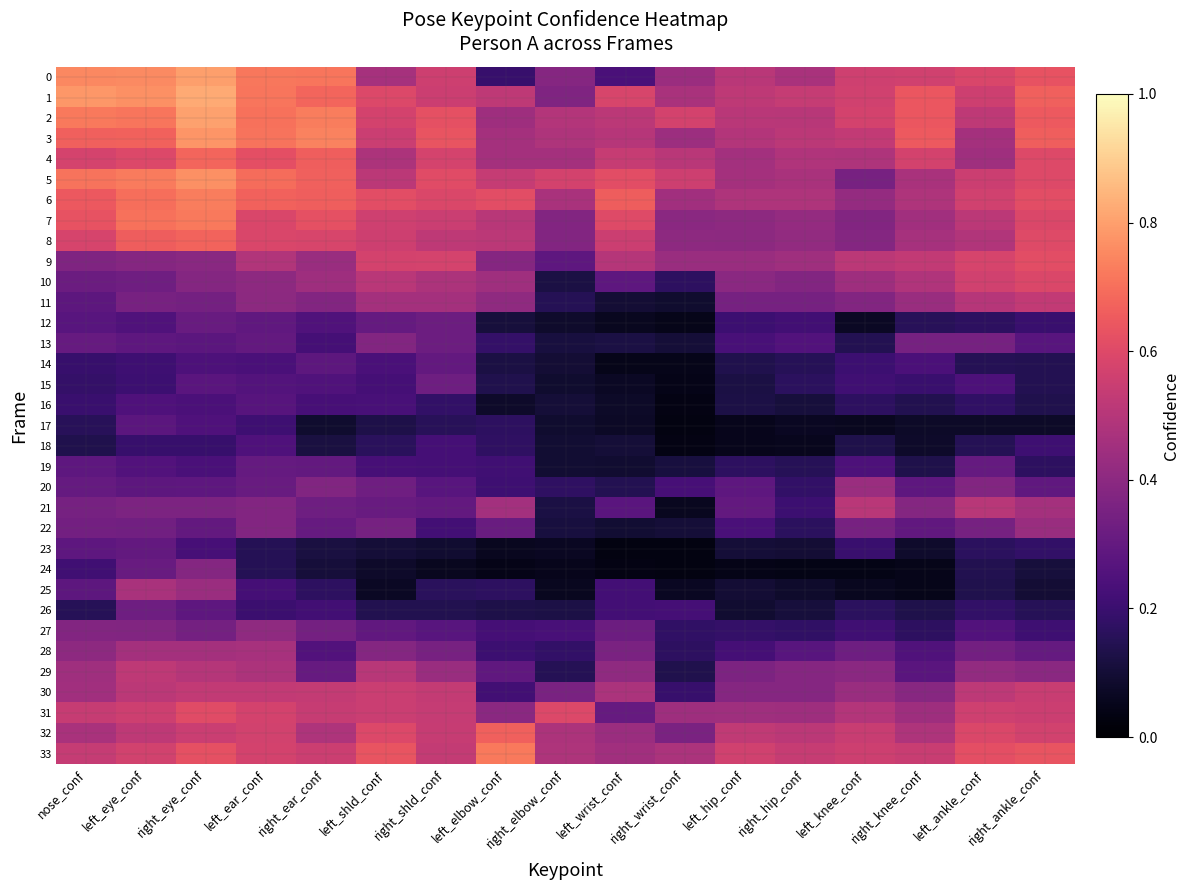

Reading right to left, extract all data points from this chart.

0: right_ankle_conf=0.6	left_ankle_conf=0.6	right_knee_conf=0.6	left_knee_conf=0.6	right_hip_conf=0.5	left_hip_conf=0.5	right_wrist_conf=0.4	left_wrist_conf=0.2	right_elbow_conf=0.4	left_elbow_conf=0.2	right_shld_conf=0.6	left_shld_conf=0.5	right_ear_conf=0.7	left_ear_conf=0.7	right_eye_conf=0.8	left_eye_conf=0.8	nose_conf=0.8
1: right_ankle_conf=0.7	left_ankle_conf=0.6	right_knee_conf=0.6	left_knee_conf=0.6	right_hip_conf=0.5	left_hip_conf=0.5	right_wrist_conf=0.5	left_wrist_conf=0.6	right_elbow_conf=0.4	left_elbow_conf=0.5	right_shld_conf=0.6	left_shld_conf=0.6	right_ear_conf=0.7	left_ear_conf=0.7	right_eye_conf=0.8	left_eye_conf=0.8	nose_conf=0.8
2: right_ankle_conf=0.7	left_ankle_conf=0.5	right_knee_conf=0.6	left_knee_conf=0.6	right_hip_conf=0.5	left_hip_conf=0.5	right_wrist_conf=0.6	left_wrist_conf=0.5	right_elbow_conf=0.5	left_elbow_conf=0.4	right_shld_conf=0.6	left_shld_conf=0.6	right_ear_conf=0.7	left_ear_conf=0.7	right_eye_conf=0.8	left_eye_conf=0.7	nose_conf=0.7
3: right_ankle_conf=0.7	left_ankle_conf=0.5	right_knee_conf=0.6	left_knee_conf=0.5	right_hip_conf=0.5	left_hip_conf=0.5	right_wrist_conf=0.4	left_wrist_conf=0.5	right_elbow_conf=0.5	left_elbow_conf=0.5	right_shld_conf=0.6	left_shld_conf=0.5	right_ear_conf=0.7	left_ear_conf=0.7	right_eye_conf=0.8	left_eye_conf=0.7	nose_conf=0.7
4: right_ankle_conf=0.6	left_ankle_conf=0.4	right_knee_conf=0.6	left_knee_conf=0.5	right_hip_conf=0.5	left_hip_conf=0.5	right_wrist_conf=0.5	left_wrist_conf=0.5	right_elbow_conf=0.5	left_elbow_conf=0.5	right_shld_conf=0.6	left_shld_conf=0.5	right_ear_conf=0.7	left_ear_conf=0.6	right_eye_conf=0.7	left_eye_conf=0.6	nose_conf=0.6
5: right_ankle_conf=0.6	left_ankle_conf=0.6	right_knee_conf=0.5	left_knee_conf=0.4	right_hip_conf=0.5	left_hip_conf=0.5	right_wrist_conf=0.6	left_wrist_conf=0.6	right_elbow_conf=0.6	left_elbow_conf=0.5	right_shld_conf=0.6	left_shld_conf=0.5	right_ear_conf=0.7	left_ear_conf=0.7	right_eye_conf=0.8	left_eye_conf=0.7	nose_conf=0.7
6: right_ankle_conf=0.6	left_ankle_conf=0.6	right_knee_conf=0.5	left_knee_conf=0.4	right_hip_conf=0.5	left_hip_conf=0.5	right_wrist_conf=0.5	left_wrist_conf=0.7	right_elbow_conf=0.5	left_elbow_conf=0.6	right_shld_conf=0.6	left_shld_conf=0.6	right_ear_conf=0.7	left_ear_conf=0.7	right_eye_conf=0.7	left_eye_conf=0.7	nose_conf=0.6
7: right_ankle_conf=0.6	left_ankle_conf=0.5	right_knee_conf=0.5	left_knee_conf=0.4	right_hip_conf=0.4	left_hip_conf=0.4	right_wrist_conf=0.4	left_wrist_conf=0.6	right_elbow_conf=0.4	left_elbow_conf=0.5	right_shld_conf=0.5	left_shld_conf=0.6	right_ear_conf=0.6	left_ear_conf=0.6	right_eye_conf=0.7	left_eye_conf=0.7	nose_conf=0.6
8: right_ankle_conf=0.6	left_ankle_conf=0.5	right_knee_conf=0.5	left_knee_conf=0.4	right_hip_conf=0.4	left_hip_conf=0.4	right_wrist_conf=0.4	left_wrist_conf=0.6	right_elbow_conf=0.4	left_elbow_conf=0.5	right_shld_conf=0.5	left_shld_conf=0.6	right_ear_conf=0.6	left_ear_conf=0.6	right_eye_conf=0.7	left_eye_conf=0.7	nose_conf=0.6
9: right_ankle_conf=0.6	left_ankle_conf=0.6	right_knee_conf=0.5	left_knee_conf=0.5	right_hip_conf=0.4	left_hip_conf=0.4	right_wrist_conf=0.4	left_wrist_conf=0.5	right_elbow_conf=0.3	left_elbow_conf=0.4	right_shld_conf=0.6	left_shld_conf=0.6	right_ear_conf=0.4	left_ear_conf=0.5	right_eye_conf=0.4	left_eye_conf=0.4	nose_conf=0.4
10: right_ankle_conf=0.6	left_ankle_conf=0.6	right_knee_conf=0.5	left_knee_conf=0.4	right_hip_conf=0.4	left_hip_conf=0.4	right_wrist_conf=0.2	left_wrist_conf=0.3	right_elbow_conf=0.1	left_elbow_conf=0.4	right_shld_conf=0.5	left_shld_conf=0.5	right_ear_conf=0.4	left_ear_conf=0.4	right_eye_conf=0.4	left_eye_conf=0.3	nose_conf=0.3
11: right_ankle_conf=0.5	left_ankle_conf=0.5	right_knee_conf=0.4	left_knee_conf=0.4	right_hip_conf=0.3	left_hip_conf=0.3	right_wrist_conf=0.1	left_wrist_conf=0.1	right_elbow_conf=0.2	left_elbow_conf=0.4	right_shld_conf=0.5	left_shld_conf=0.5	right_ear_conf=0.4	left_ear_conf=0.4	right_eye_conf=0.3	left_eye_conf=0.3	nose_conf=0.3
12: right_ankle_conf=0.2	left_ankle_conf=0.2	right_knee_conf=0.2	left_knee_conf=0.1	right_hip_conf=0.2	left_hip_conf=0.2	right_wrist_conf=0.0	left_wrist_conf=0.1	right_elbow_conf=0.1	left_elbow_conf=0.1	right_shld_conf=0.3	left_shld_conf=0.3	right_ear_conf=0.3	left_ear_conf=0.3	right_eye_conf=0.3	left_eye_conf=0.3	nose_conf=0.3
13: right_ankle_conf=0.3	left_ankle_conf=0.3	right_knee_conf=0.3	left_knee_conf=0.1	right_hip_conf=0.3	left_hip_conf=0.2	right_wrist_conf=0.1	left_wrist_conf=0.1	right_elbow_conf=0.1	left_elbow_conf=0.2	right_shld_conf=0.3	left_shld_conf=0.4	right_ear_conf=0.2	left_ear_conf=0.3	right_eye_conf=0.3	left_eye_conf=0.3	nose_conf=0.3
14: right_ankle_conf=0.1	left_ankle_conf=0.2	right_knee_conf=0.2	left_knee_conf=0.2	right_hip_conf=0.2	left_hip_conf=0.1	right_wrist_conf=0.0	left_wrist_conf=0.0	right_elbow_conf=0.1	left_elbow_conf=0.1	right_shld_conf=0.3	left_shld_conf=0.2	right_ear_conf=0.3	left_ear_conf=0.2	right_eye_conf=0.2	left_eye_conf=0.2	nose_conf=0.2
15: right_ankle_conf=0.1	left_ankle_conf=0.2	right_knee_conf=0.2	left_knee_conf=0.2	right_hip_conf=0.2	left_hip_conf=0.1	right_wrist_conf=0.0	left_wrist_conf=0.1	right_elbow_conf=0.1	left_elbow_conf=0.1	right_shld_conf=0.3	left_shld_conf=0.2	right_ear_conf=0.3	left_ear_conf=0.3	right_eye_conf=0.3	left_eye_conf=0.2	nose_conf=0.2
16: right_ankle_conf=0.1	left_ankle_conf=0.2	right_knee_conf=0.1	left_knee_conf=0.2	right_hip_conf=0.1	left_hip_conf=0.1	right_wrist_conf=0.0	left_wrist_conf=0.1	right_elbow_conf=0.1	left_elbow_conf=0.1	right_shld_conf=0.2	left_shld_conf=0.2	right_ear_conf=0.2	left_ear_conf=0.3	right_eye_conf=0.2	left_eye_conf=0.2	nose_conf=0.2
17: right_ankle_conf=0.1	left_ankle_conf=0.1	right_knee_conf=0.1	left_knee_conf=0.1	right_hip_conf=0.1	left_hip_conf=0.1	right_wrist_conf=0.0	left_wrist_conf=0.1	right_elbow_conf=0.1	left_elbow_conf=0.2	right_shld_conf=0.2	left_shld_conf=0.1	right_ear_conf=0.1	left_ear_conf=0.2	right_eye_conf=0.2	left_eye_conf=0.3	nose_conf=0.2
18: right_ankle_conf=0.2	left_ankle_conf=0.1	right_knee_conf=0.1	left_knee_conf=0.1	right_hip_conf=0.1	left_hip_conf=0.1	right_wrist_conf=0.0	left_wrist_conf=0.1	right_elbow_conf=0.1	left_elbow_conf=0.2	right_shld_conf=0.2	left_shld_conf=0.2	right_ear_conf=0.1	left_ear_conf=0.2	right_eye_conf=0.2	left_eye_conf=0.2	nose_conf=0.1
19: right_ankle_conf=0.2	left_ankle_conf=0.3	right_knee_conf=0.1	left_knee_conf=0.2	right_hip_conf=0.2	left_hip_conf=0.2	right_wrist_conf=0.1	left_wrist_conf=0.1	right_elbow_conf=0.1	left_elbow_conf=0.2	right_shld_conf=0.2	left_shld_conf=0.2	right_ear_conf=0.3	left_ear_conf=0.3	right_eye_conf=0.2	left_eye_conf=0.3	nose_conf=0.3
20: right_ankle_conf=0.3	left_ankle_conf=0.4	right_knee_conf=0.3	left_knee_conf=0.4	right_hip_conf=0.2	left_hip_conf=0.3	right_wrist_conf=0.2	left_wrist_conf=0.1	right_elbow_conf=0.2	left_elbow_conf=0.2	right_shld_conf=0.3	left_shld_conf=0.3	right_ear_conf=0.4	left_ear_conf=0.3	right_eye_conf=0.3	left_eye_conf=0.3	nose_conf=0.3
21: right_ankle_conf=0.5	left_ankle_conf=0.5	right_knee_conf=0.4	left_knee_conf=0.5	right_hip_conf=0.2	left_hip_conf=0.3	right_wrist_conf=0.1	left_wrist_conf=0.3	right_elbow_conf=0.1	left_elbow_conf=0.5	right_shld_conf=0.3	left_shld_conf=0.3	right_ear_conf=0.3	left_ear_conf=0.4	right_eye_conf=0.4	left_eye_conf=0.4	nose_conf=0.3
22: right_ankle_conf=0.4	left_ankle_conf=0.3	right_knee_conf=0.3	left_knee_conf=0.3	right_hip_conf=0.2	left_hip_conf=0.2	right_wrist_conf=0.1	left_wrist_conf=0.1	right_elbow_conf=0.1	left_elbow_conf=0.3	right_shld_conf=0.2	left_shld_conf=0.3	right_ear_conf=0.3	left_ear_conf=0.4	right_eye_conf=0.3	left_eye_conf=0.3	nose_conf=0.3
23: right_ankle_conf=0.2	left_ankle_conf=0.2	right_knee_conf=0.1	left_knee_conf=0.2	right_hip_conf=0.1	left_hip_conf=0.1	right_wrist_conf=0.0	left_wrist_conf=0.0	right_elbow_conf=0.1	left_elbow_conf=0.1	right_shld_conf=0.1	left_shld_conf=0.1	right_ear_conf=0.1	left_ear_conf=0.2	right_eye_conf=0.2	left_eye_conf=0.3	nose_conf=0.3
24: right_ankle_conf=0.1	left_ankle_conf=0.1	right_knee_conf=0.0	left_knee_conf=0.0	right_hip_conf=0.0	left_hip_conf=0.0	right_wrist_conf=0.0	left_wrist_conf=0.0	right_elbow_conf=0.1	left_elbow_conf=0.0	right_shld_conf=0.1	left_shld_conf=0.1	right_ear_conf=0.1	left_ear_conf=0.2	right_eye_conf=0.4	left_eye_conf=0.3	nose_conf=0.2
25: right_ankle_conf=0.1	left_ankle_conf=0.1	right_knee_conf=0.1	left_knee_conf=0.1	right_hip_conf=0.1	left_hip_conf=0.1	right_wrist_conf=0.1	left_wrist_conf=0.2	right_elbow_conf=0.1	left_elbow_conf=0.2	right_shld_conf=0.2	left_shld_conf=0.1	right_ear_conf=0.2	left_ear_conf=0.2	right_eye_conf=0.4	left_eye_conf=0.5	nose_conf=0.3
26: right_ankle_conf=0.2	left_ankle_conf=0.2	right_knee_conf=0.1	left_knee_conf=0.2	right_hip_conf=0.1	left_hip_conf=0.1	right_wrist_conf=0.2	left_wrist_conf=0.2	right_elbow_conf=0.1	left_elbow_conf=0.1	right_shld_conf=0.1	left_shld_conf=0.1	right_ear_conf=0.2	left_ear_conf=0.2	right_eye_conf=0.3	left_eye_conf=0.3	nose_conf=0.2
27: right_ankle_conf=0.2	left_ankle_conf=0.3	right_knee_conf=0.2	left_knee_conf=0.2	right_hip_conf=0.2	left_hip_conf=0.2	right_wrist_conf=0.2	left_wrist_conf=0.3	right_elbow_conf=0.2	left_elbow_conf=0.2	right_shld_conf=0.3	left_shld_conf=0.3	right_ear_conf=0.3	left_ear_conf=0.4	right_eye_conf=0.3	left_eye_conf=0.4	nose_conf=0.4
28: right_ankle_conf=0.3	left_ankle_conf=0.3	right_knee_conf=0.3	left_knee_conf=0.3	right_hip_conf=0.3	left_hip_conf=0.2	right_wrist_conf=0.2	left_wrist_conf=0.4	right_elbow_conf=0.2	left_elbow_conf=0.2	right_shld_conf=0.3	left_shld_conf=0.4	right_ear_conf=0.3	left_ear_conf=0.5	right_eye_conf=0.5	left_eye_conf=0.5	nose_conf=0.4
29: right_ankle_conf=0.4	left_ankle_conf=0.4	right_knee_conf=0.3	left_knee_conf=0.4	right_hip_conf=0.4	left_hip_conf=0.4	right_wrist_conf=0.1	left_wrist_conf=0.4	right_elbow_conf=0.2	left_elbow_conf=0.3	right_shld_conf=0.4	left_shld_conf=0.5	right_ear_conf=0.3	left_ear_conf=0.5	right_eye_conf=0.5	left_eye_conf=0.5	nose_conf=0.4
30: right_ankle_conf=0.5	left_ankle_conf=0.5	right_knee_conf=0.4	left_knee_conf=0.4	right_hip_conf=0.4	left_hip_conf=0.4	right_wrist_conf=0.2	left_wrist_conf=0.5	right_elbow_conf=0.4	left_elbow_conf=0.2	right_shld_conf=0.5	left_shld_conf=0.5	right_ear_conf=0.5	left_ear_conf=0.5	right_eye_conf=0.5	left_eye_conf=0.5	nose_conf=0.5
31: right_ankle_conf=0.6	left_ankle_conf=0.6	right_knee_conf=0.4	left_knee_conf=0.5	right_hip_conf=0.4	left_hip_conf=0.4	right_wrist_conf=0.4	left_wrist_conf=0.3	right_elbow_conf=0.6	left_elbow_conf=0.4	right_shld_conf=0.5	left_shld_conf=0.5	right_ear_conf=0.5	left_ear_conf=0.6	right_eye_conf=0.6	left_eye_conf=0.6	nose_conf=0.5
32: right_ankle_conf=0.6	left_ankle_conf=0.6	right_knee_conf=0.5	left_knee_conf=0.5	right_hip_conf=0.5	left_hip_conf=0.5	right_wrist_conf=0.4	left_wrist_conf=0.4	right_elbow_conf=0.5	left_elbow_conf=0.7	right_shld_conf=0.5	left_shld_conf=0.6	right_ear_conf=0.5	left_ear_conf=0.6	right_eye_conf=0.6	left_eye_conf=0.5	nose_conf=0.5
33: right_ankle_conf=0.6	left_ankle_conf=0.6	right_knee_conf=0.5	left_knee_conf=0.6	right_hip_conf=0.5	left_hip_conf=0.6	right_wrist_conf=0.5	left_wrist_conf=0.4	right_elbow_conf=0.5	left_elbow_conf=0.7	right_shld_conf=0.5	left_shld_conf=0.6	right_ear_conf=0.6	left_ear_conf=0.6	right_eye_conf=0.6	left_eye_conf=0.6	nose_conf=0.5